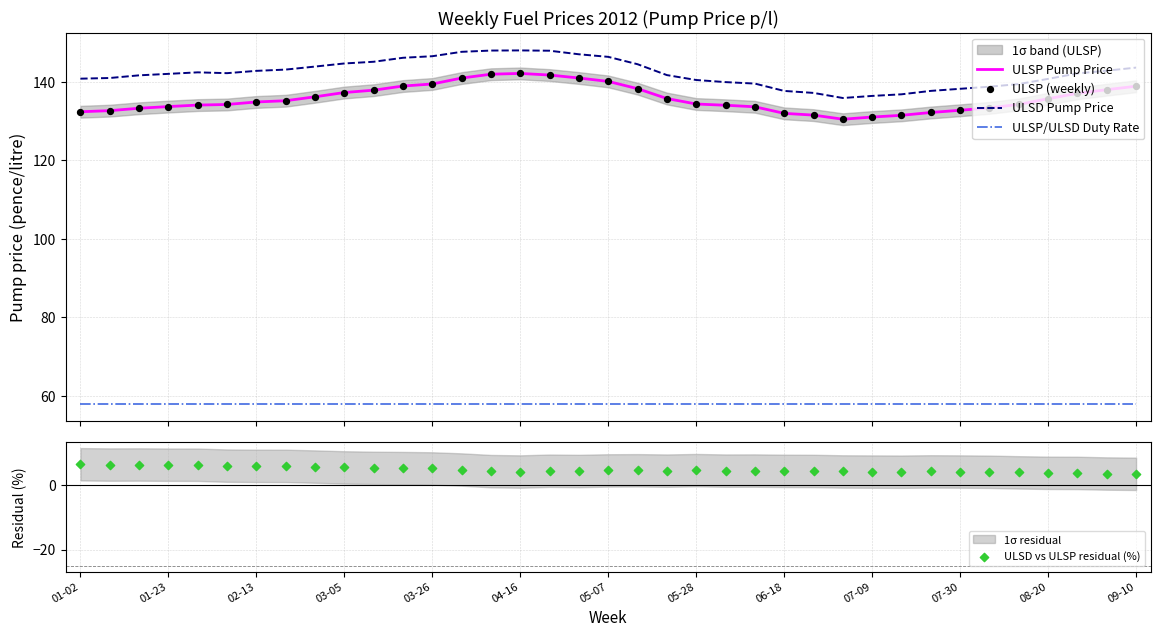

Which series contains the lowest Y value?

ULSD vs ULSP residual (%)